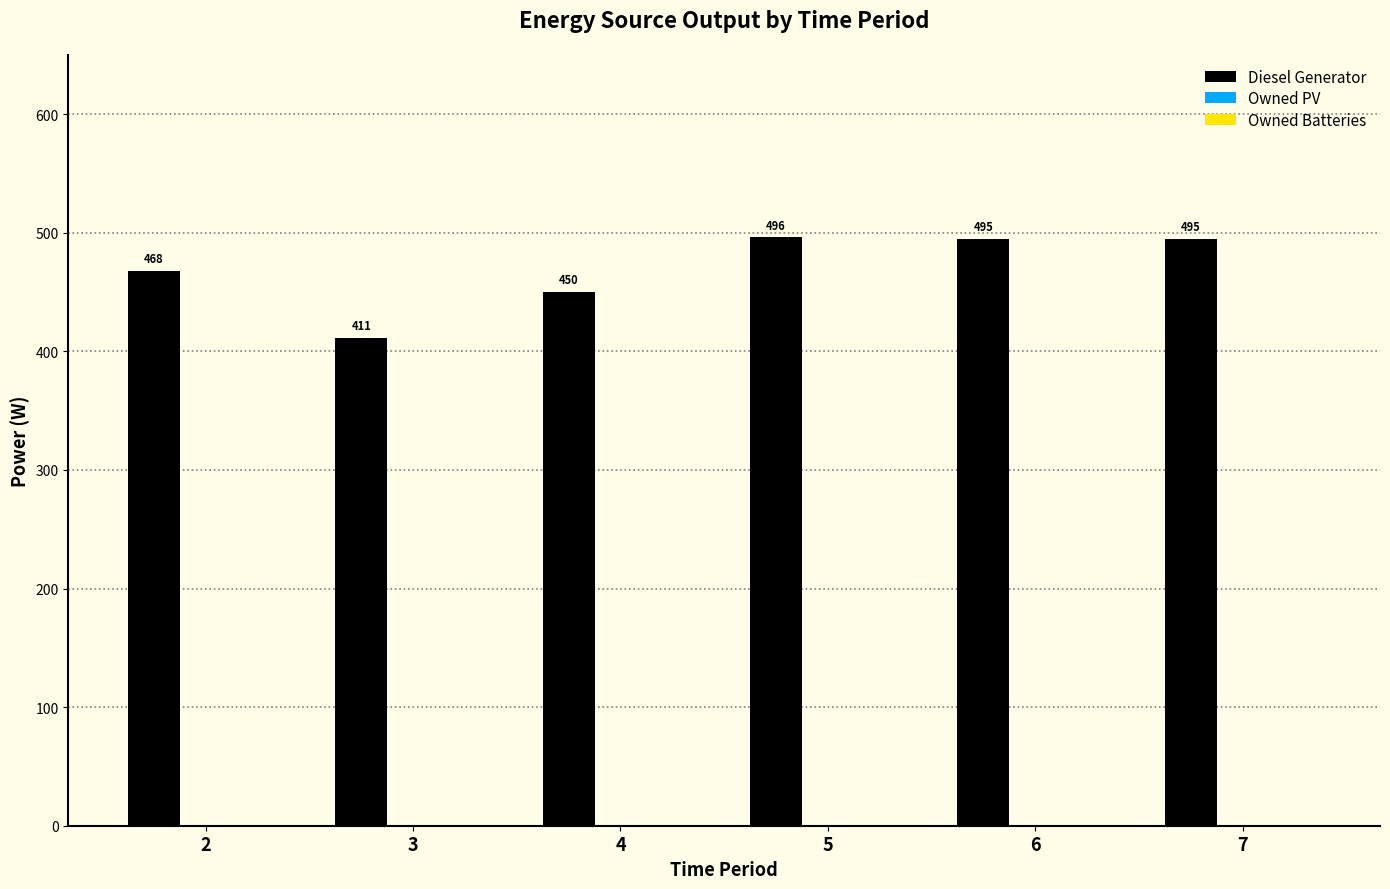

Which category has the highest value across all series?

5